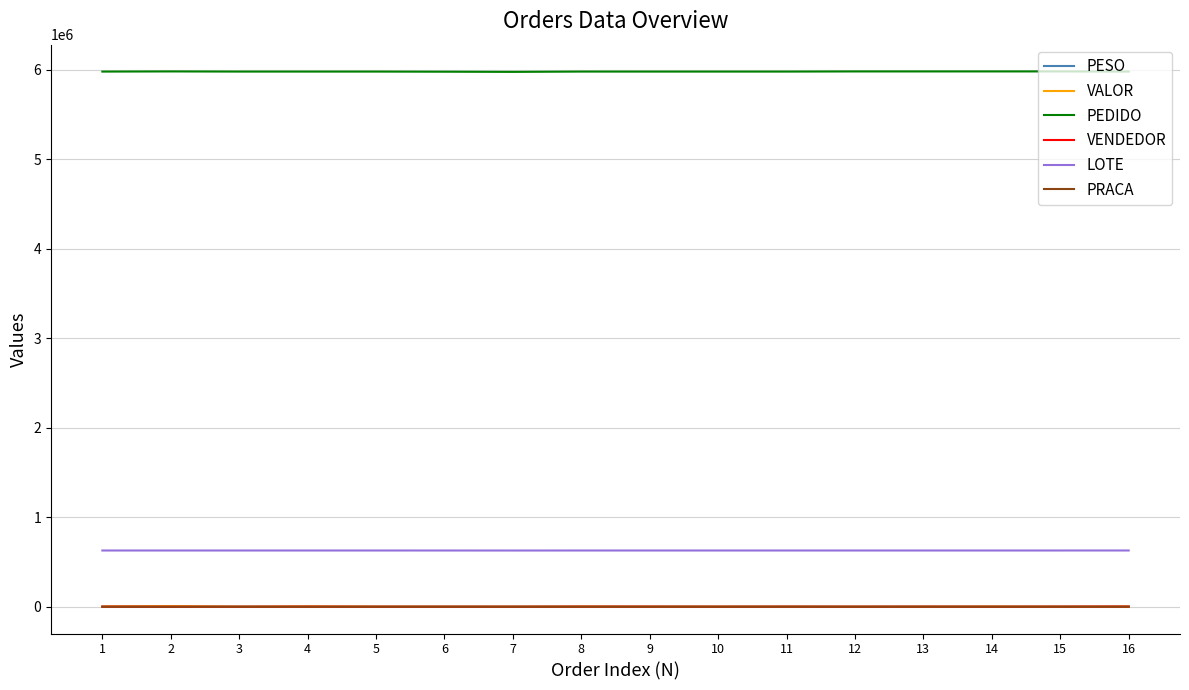

Which series has the largest total across all categories?

PEDIDO